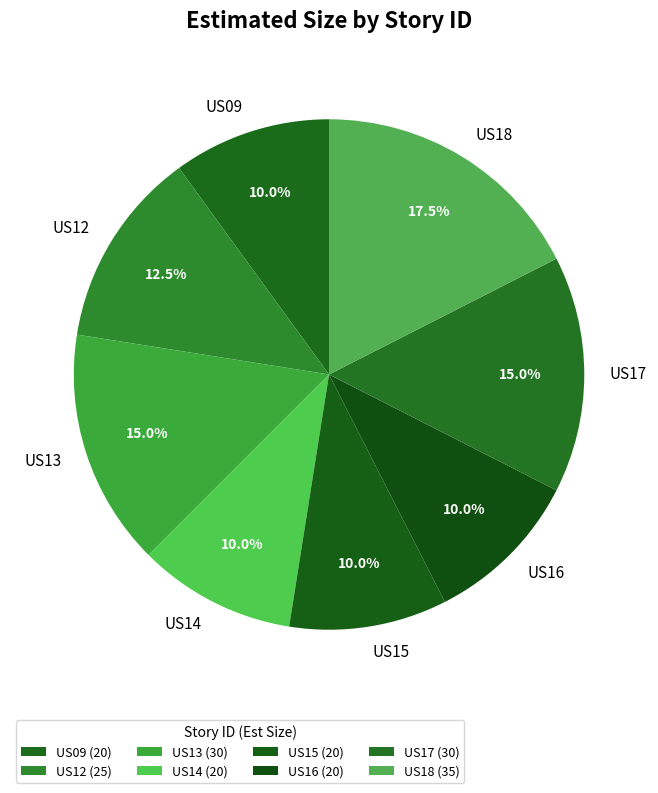

Combined, do US18 and US09 account for over 50%?

No